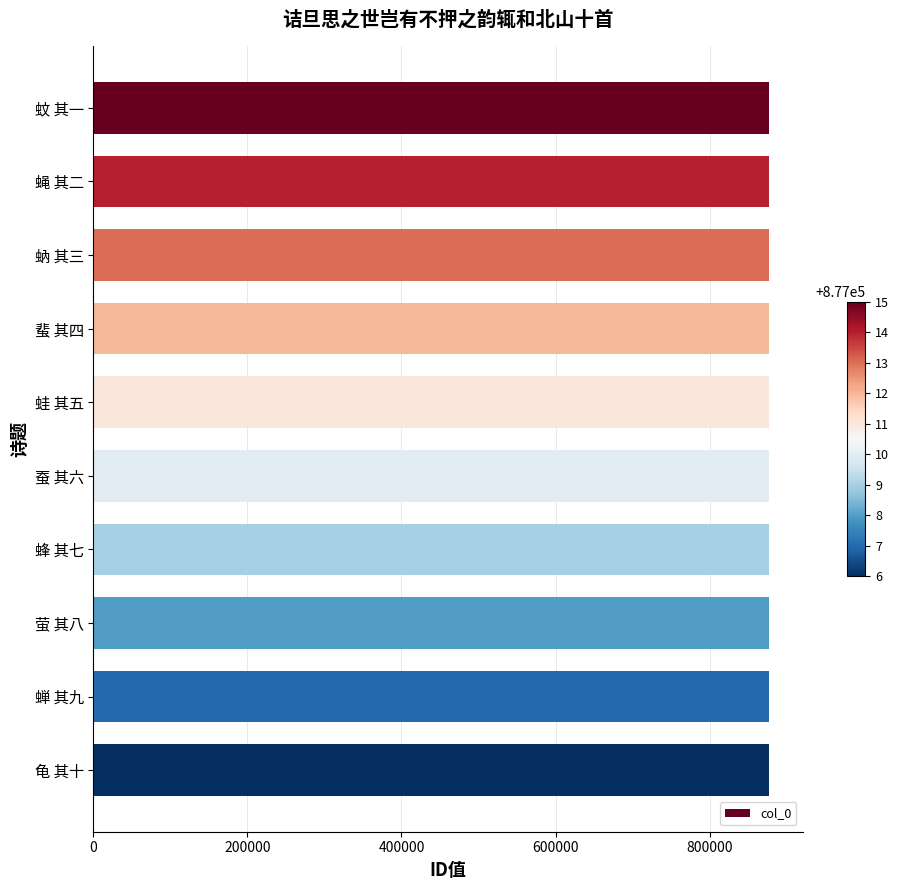

What is the smallest value displayed?

877006